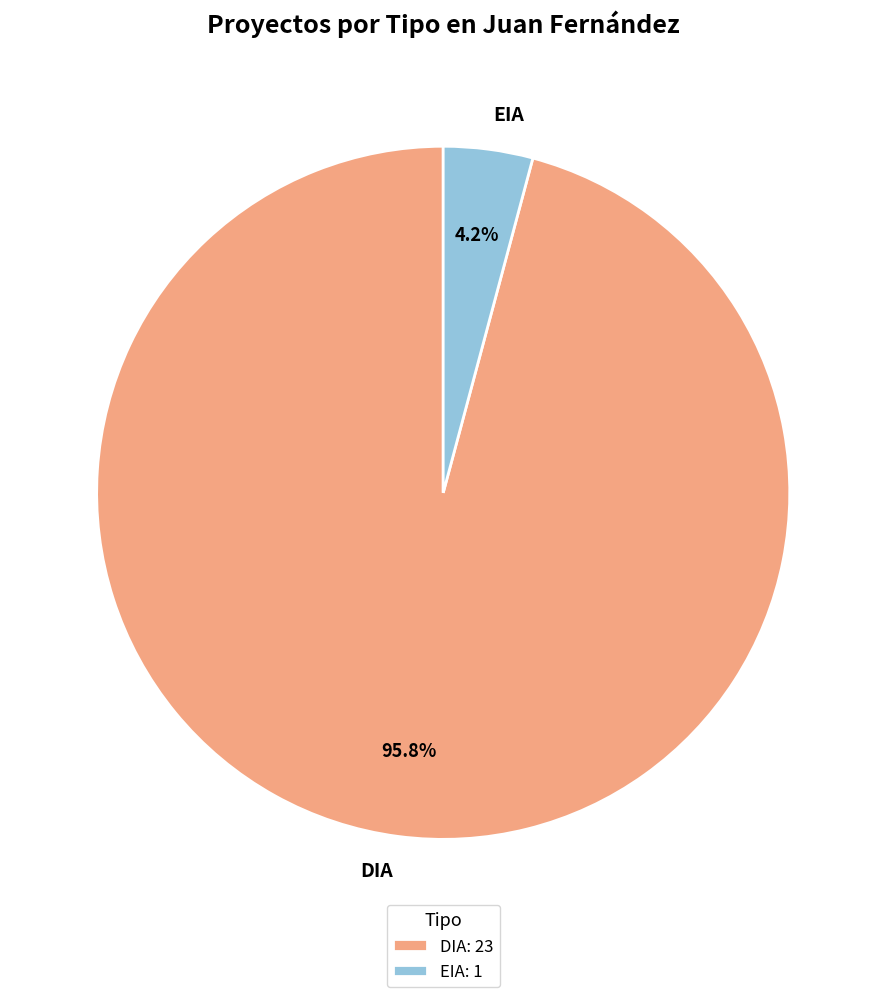

To the nearest percent, what is the average slice percentage?

50%